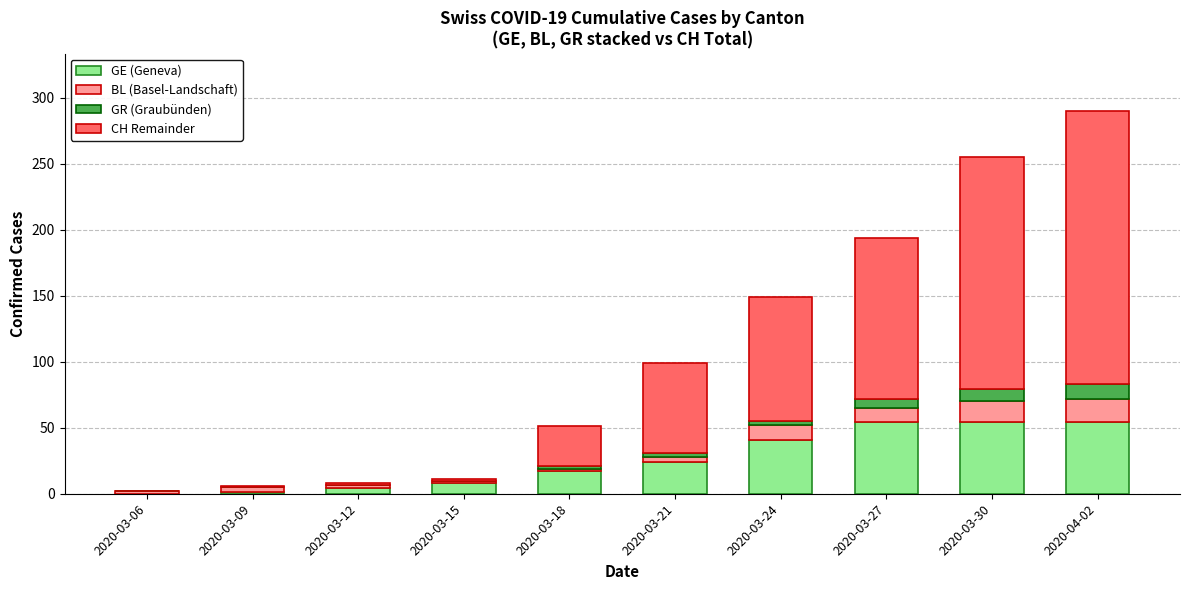

At which category is the sum across all series the highest?

2020-04-02